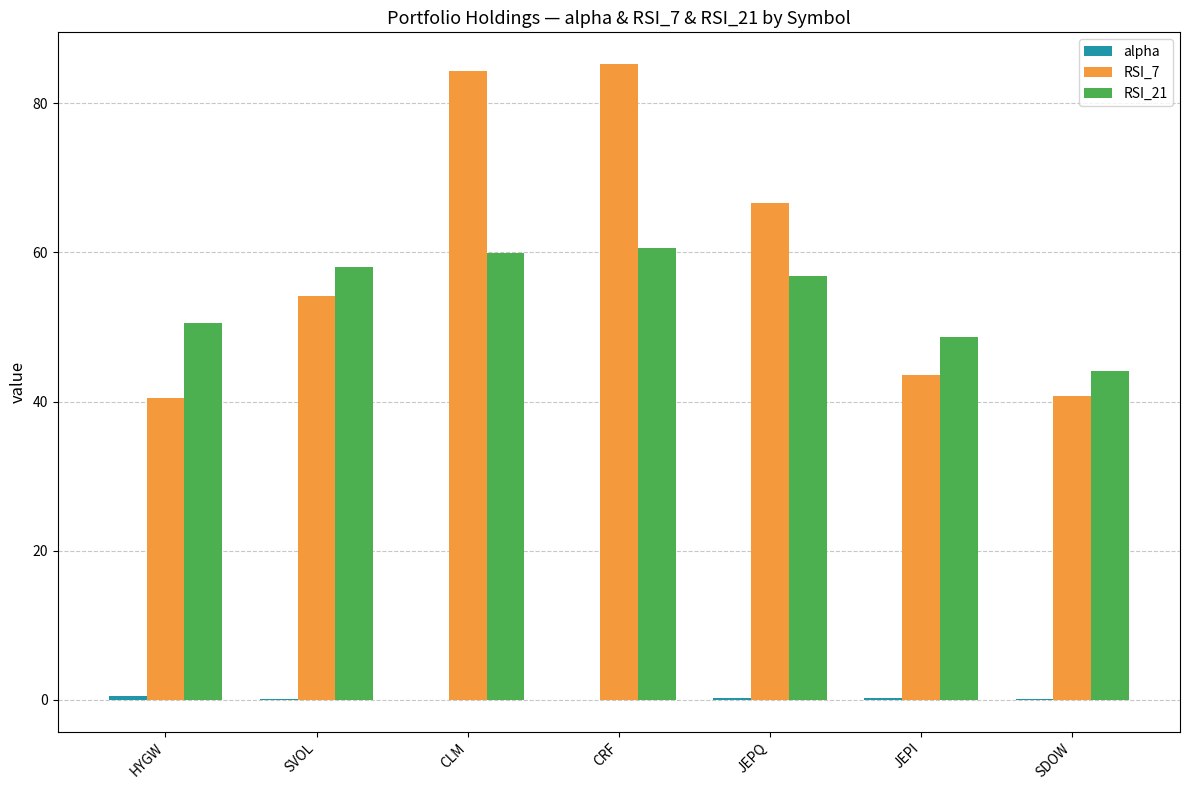

How many groups of bars are there?

7